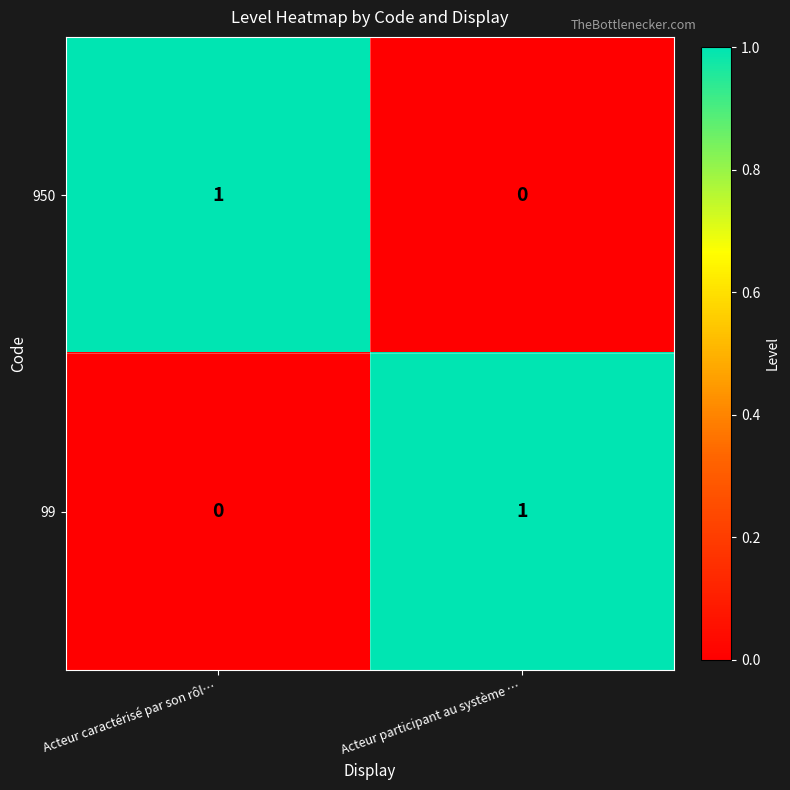

The value of 950 at Acteur caractérisé par son rôl… is 1. True or false?

True